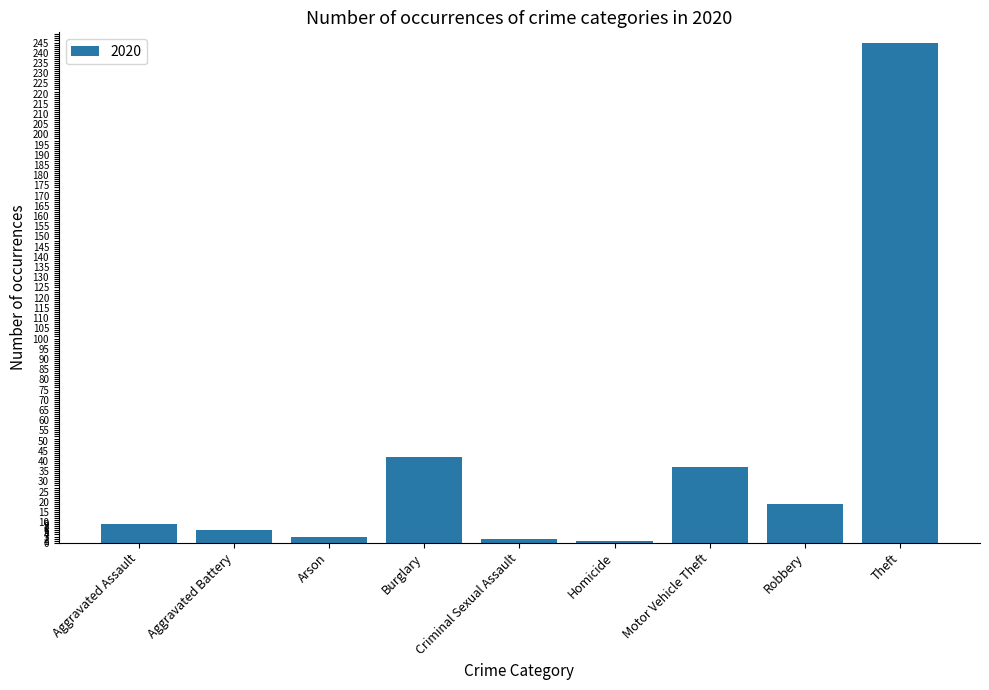

What is the label of the 4th bar from the right?

Homicide